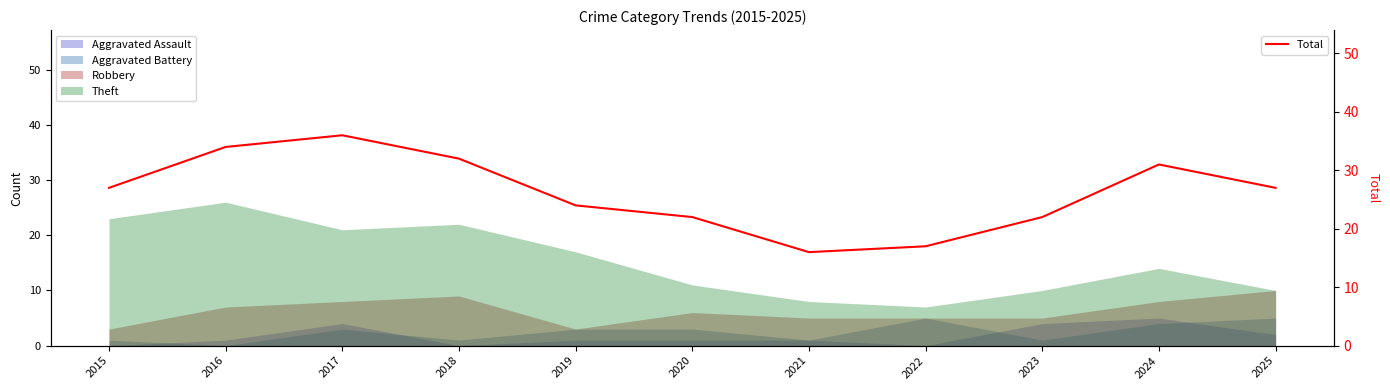

Reading left to right, what are all the values shown in this chart?

27	34	36	32	24	22	16	17	22	31	27